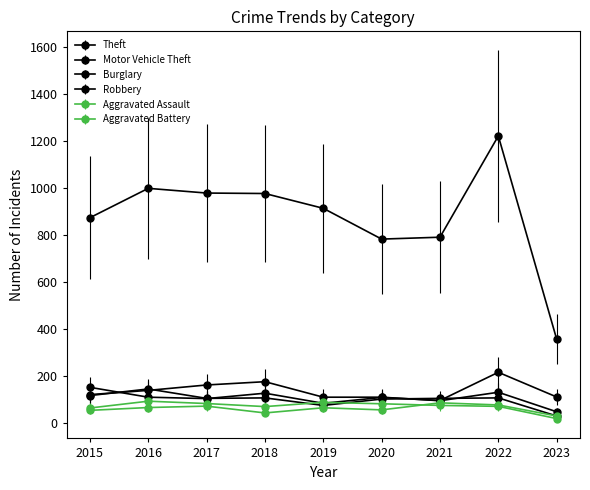

At which category does Theft reach its first local valley?

2020